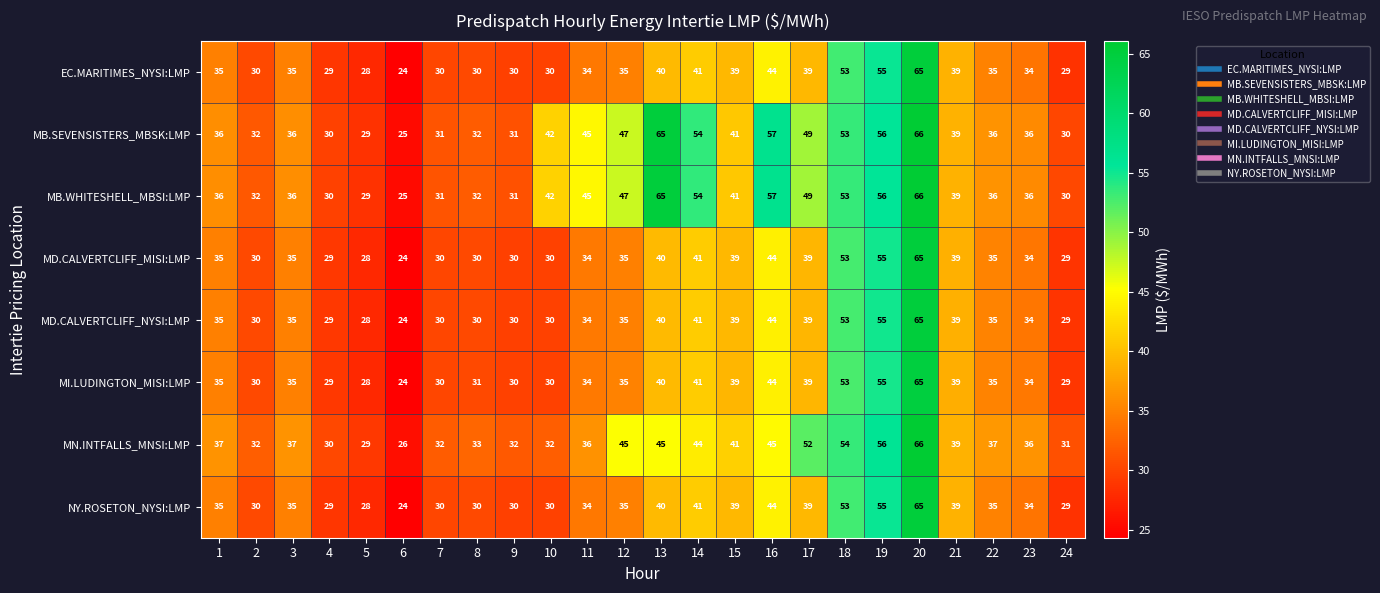

What is the difference between the maximum and minimum values in the MB.SEVENSISTERS_MBSK:LMP series?

41